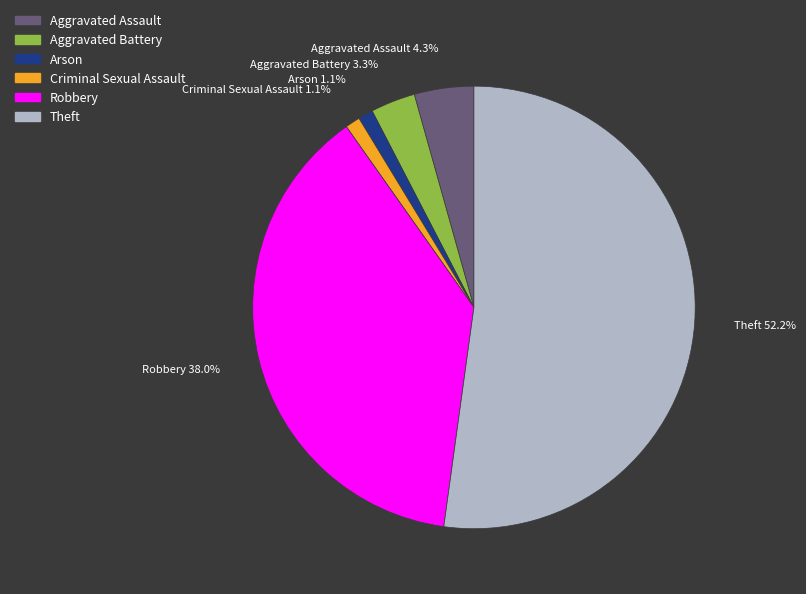

To the nearest percent, what is the average slice percentage?

17%